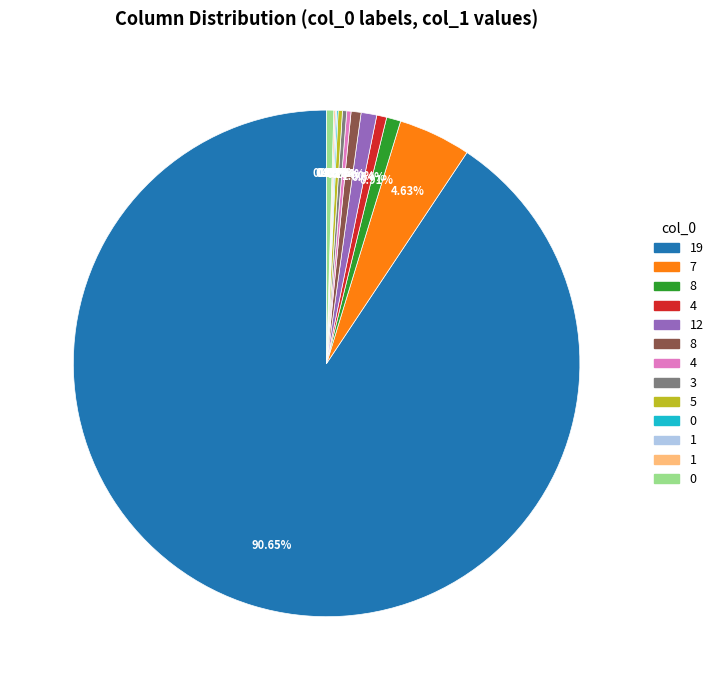

Does any single category account for the majority?

Yes